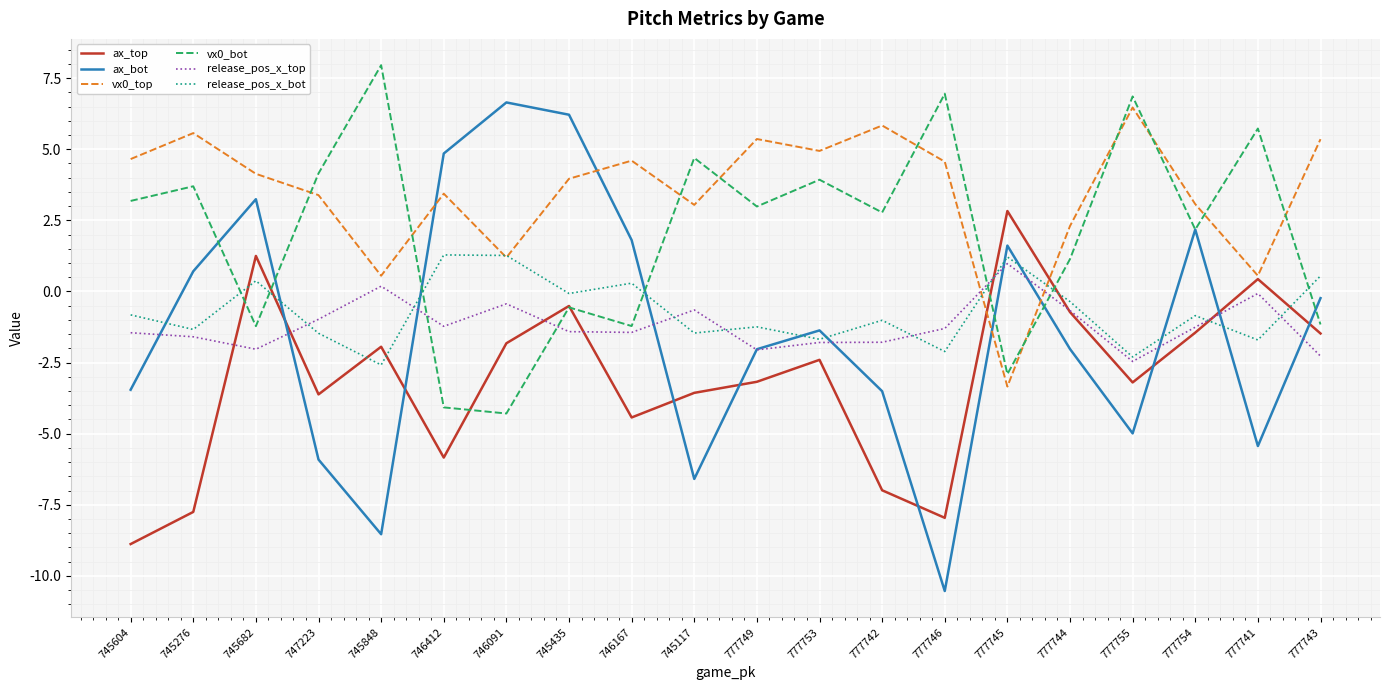

What is the greatest value displayed?

8.0